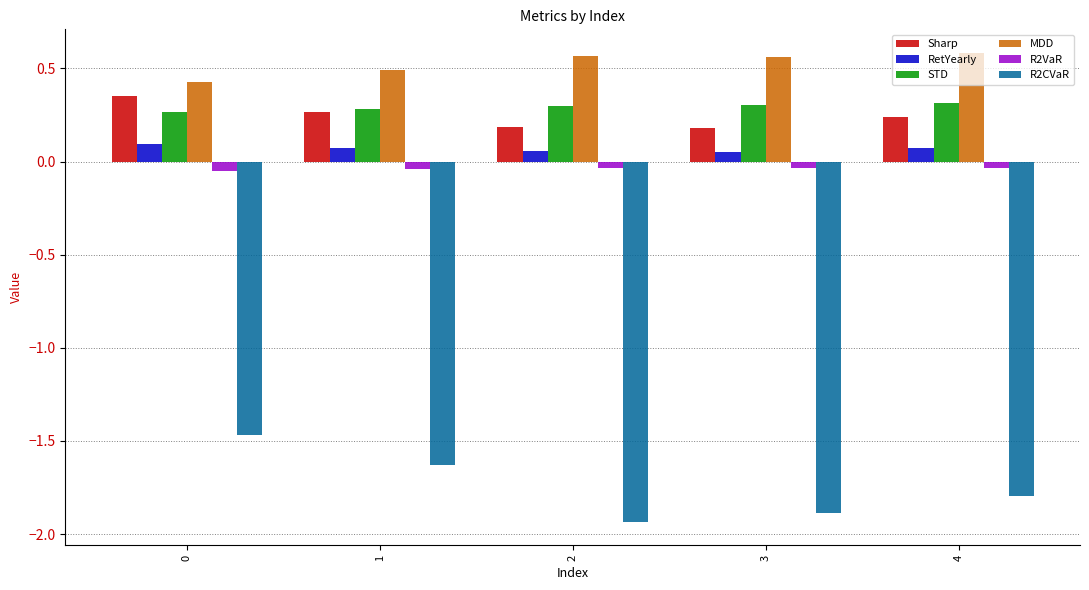

The Sharp series shows 0.3 at 1. True or false?

True